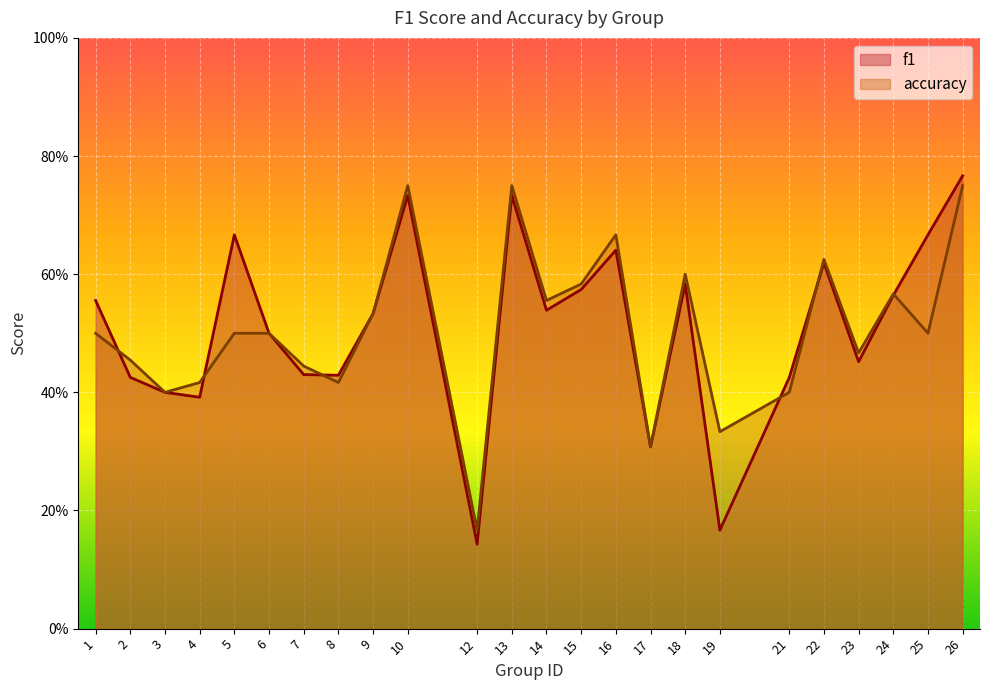

List the series in order of their peak value, highest first.

f1, accuracy